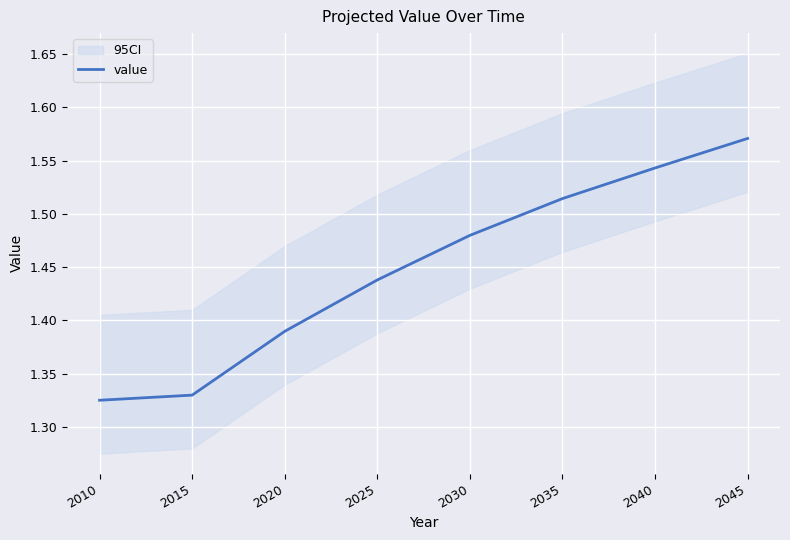

What is the greatest value displayed?

1.6